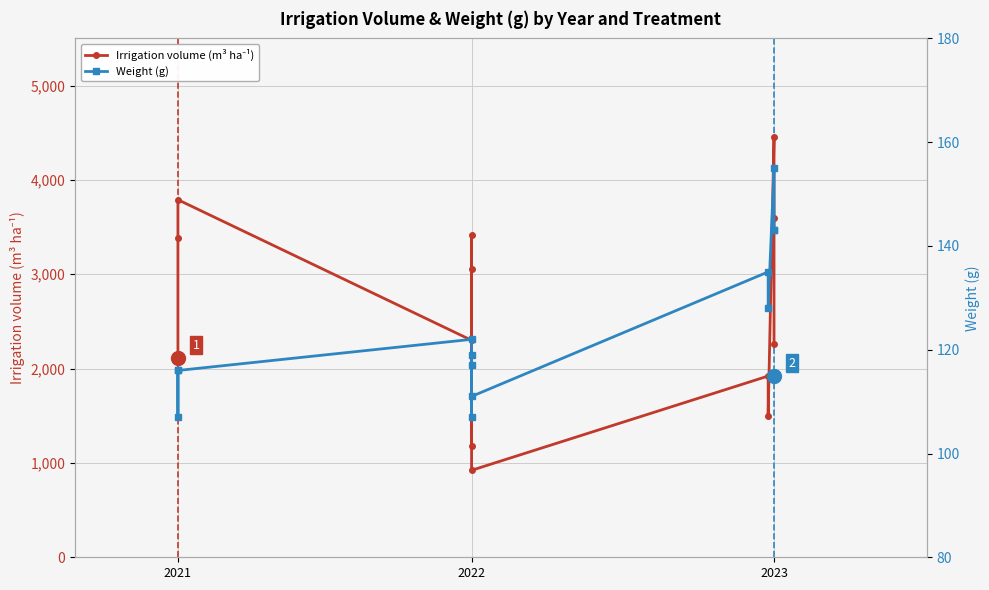

What is the difference between the second highest and second lowest values in the Weight (g) series?

36